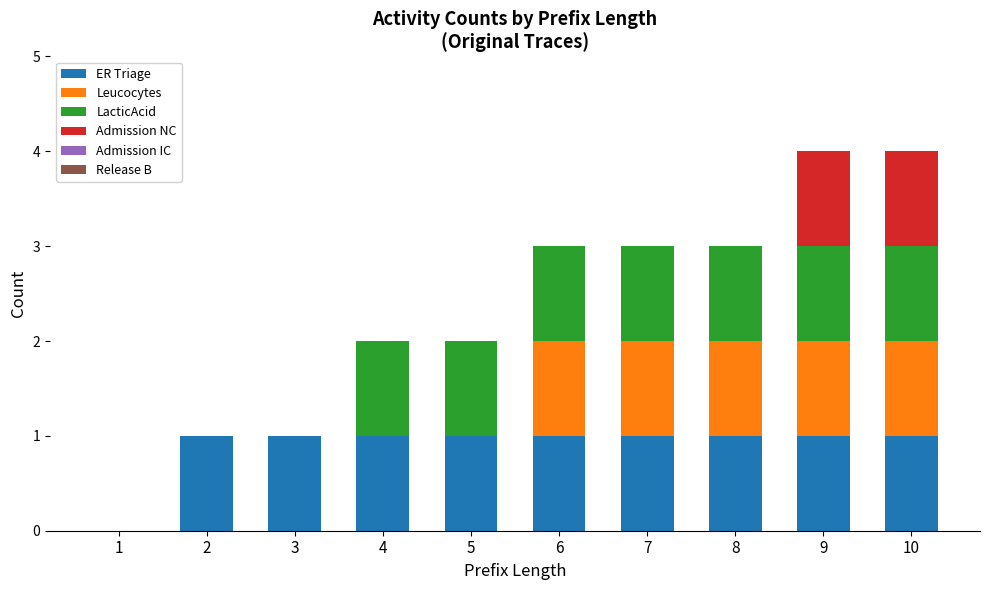

At which category is the sum across all series the highest?

9